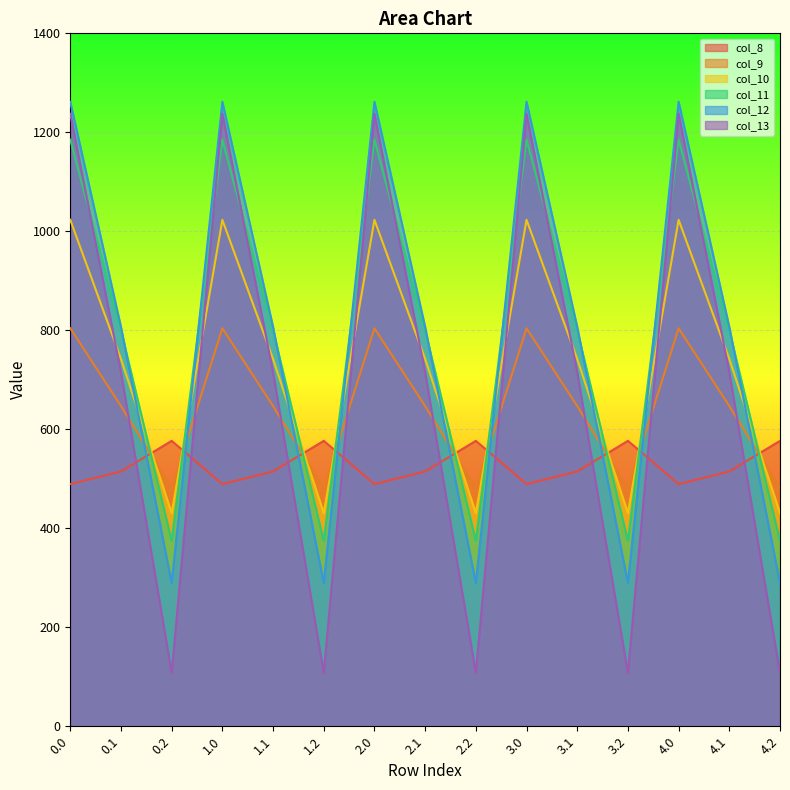

The value of col_10 at 0.0 is 1023.2. True or false?

True